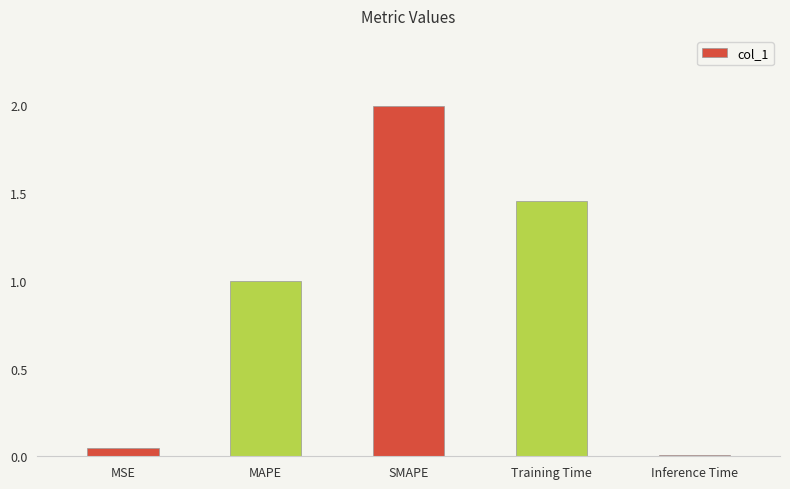

Is it true that the value at MAPE is 1.0?

True